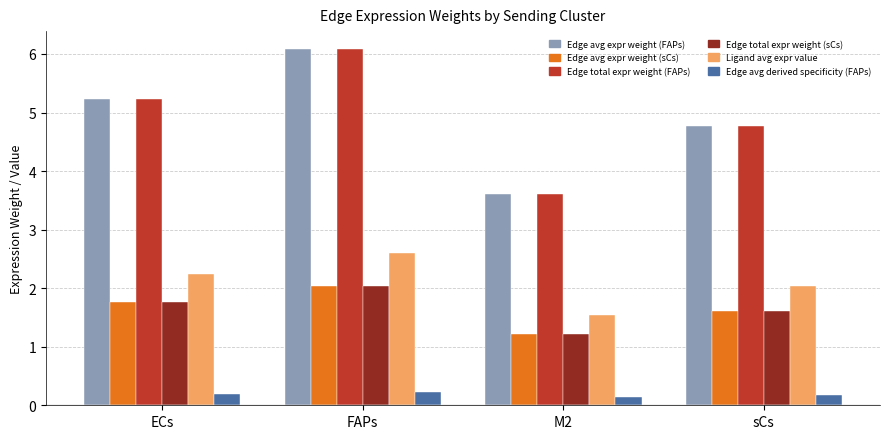

The value of Edge avg expr weight (sCs) at sCs is 1.6. True or false?

True